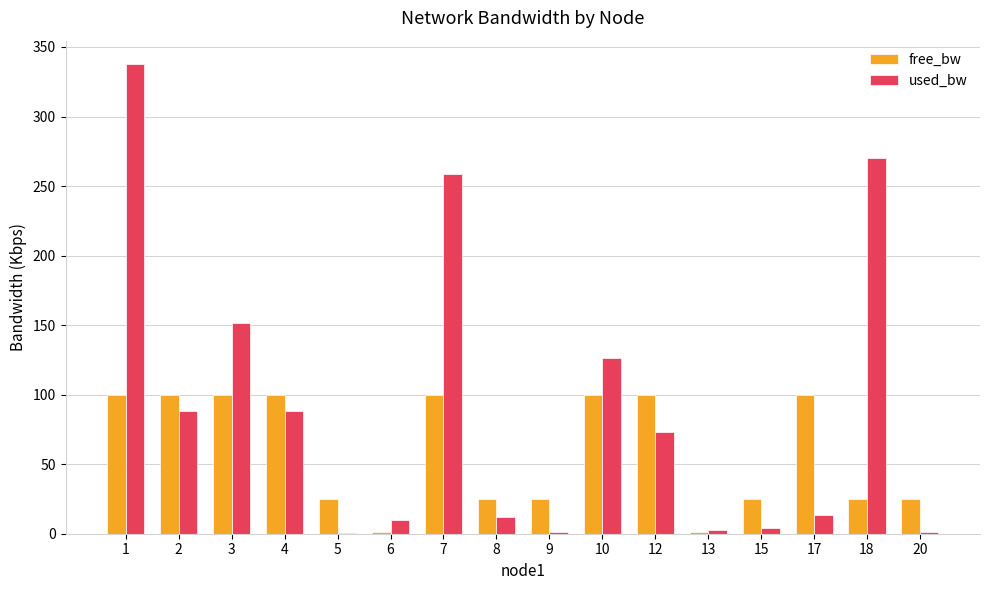

Where is used_bw nearest to the value 168?

3